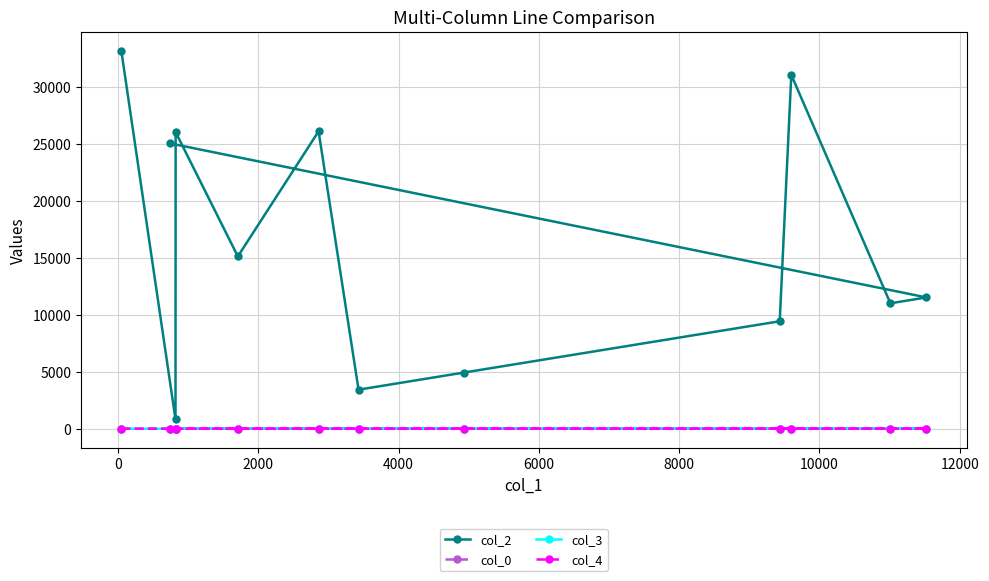

At how many categories does at least one series exceed 19507?

5